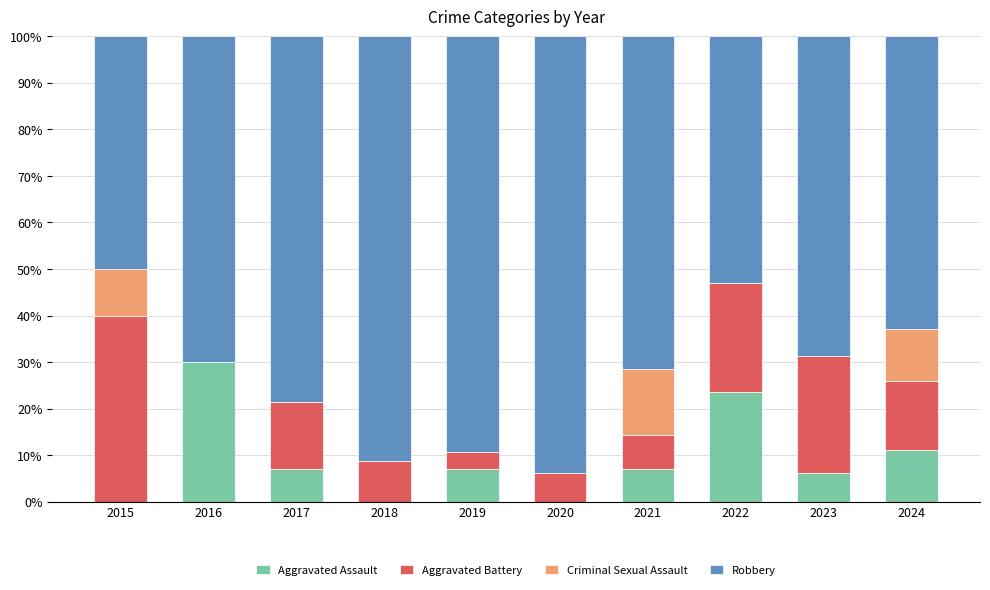

What is the total value across all series at 2019?

100.0